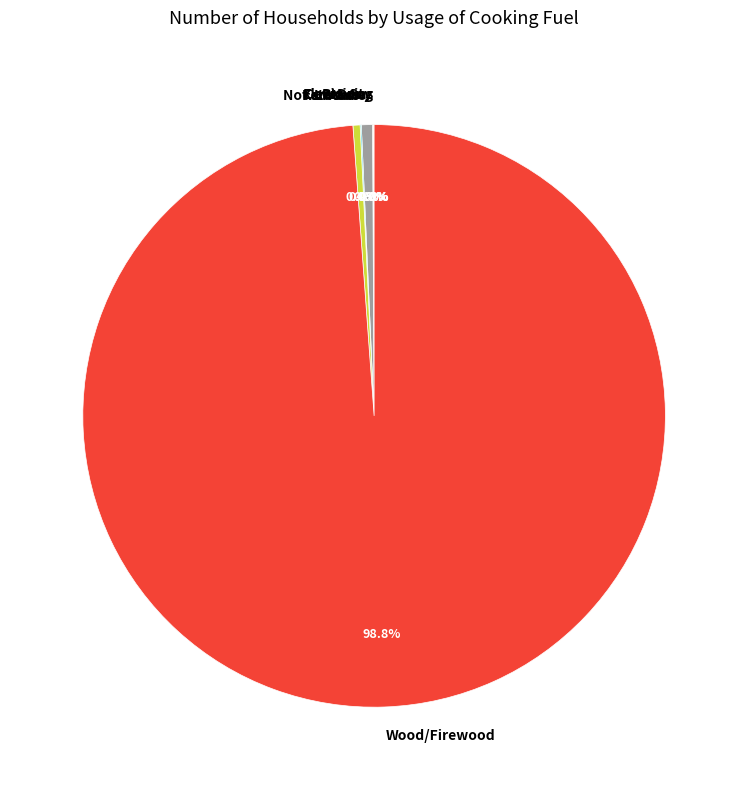

What is the ratio of the value at Wood/Firewood to the value at Not stated?

250.3